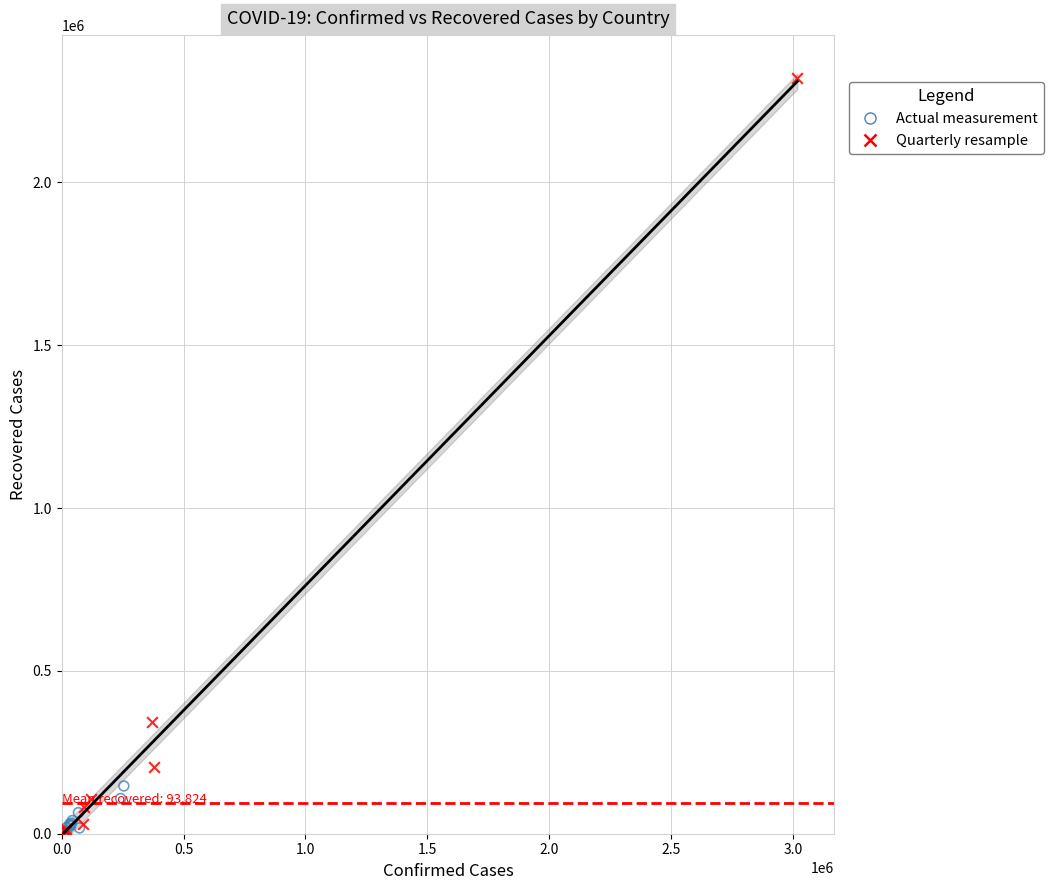

Which series has the largest Y range (max minus min)?

Quarterly resample